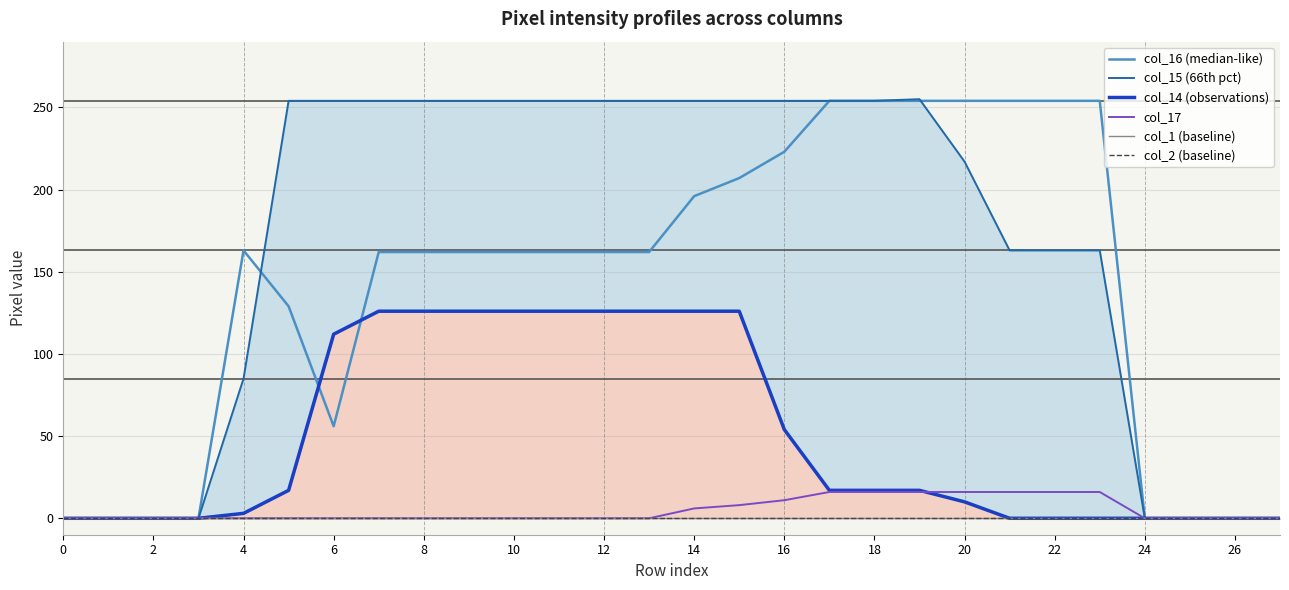

What are all the series names shown in the legend?

col_16 (median-like), col_15 (66th pct), col_14 (observations), col_17, col_1 (baseline), col_2 (baseline)